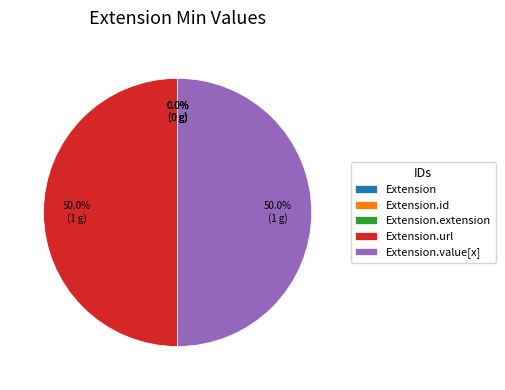

What is the largest slice in the pie chart?

Extension.url